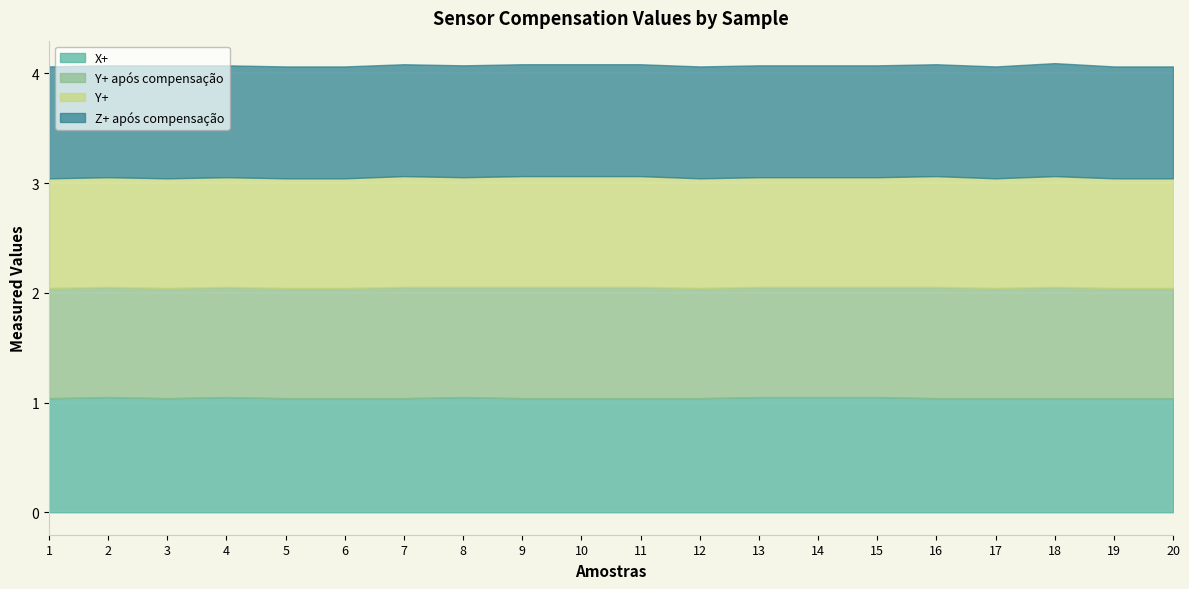

What are all the series names shown in the legend?

X+, Y+ após compensação, Y+, Z+ após compensação